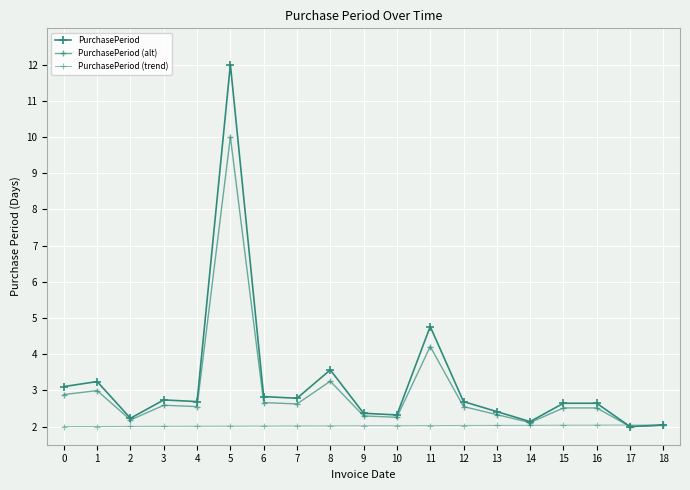

At which category is the sum across all series the highest?

5